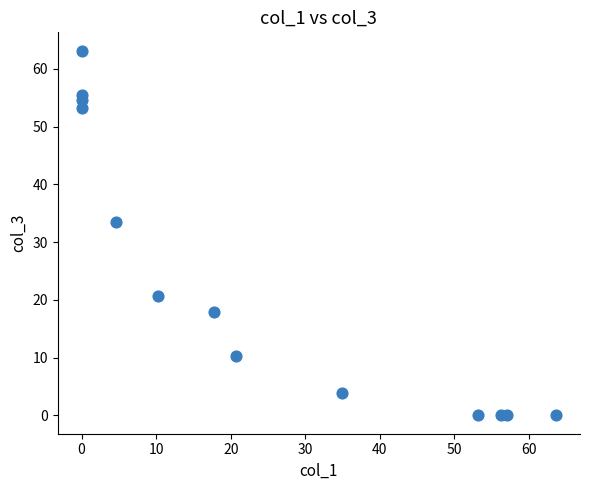

What Y value in the scatter plot is closest to 31?

33.6